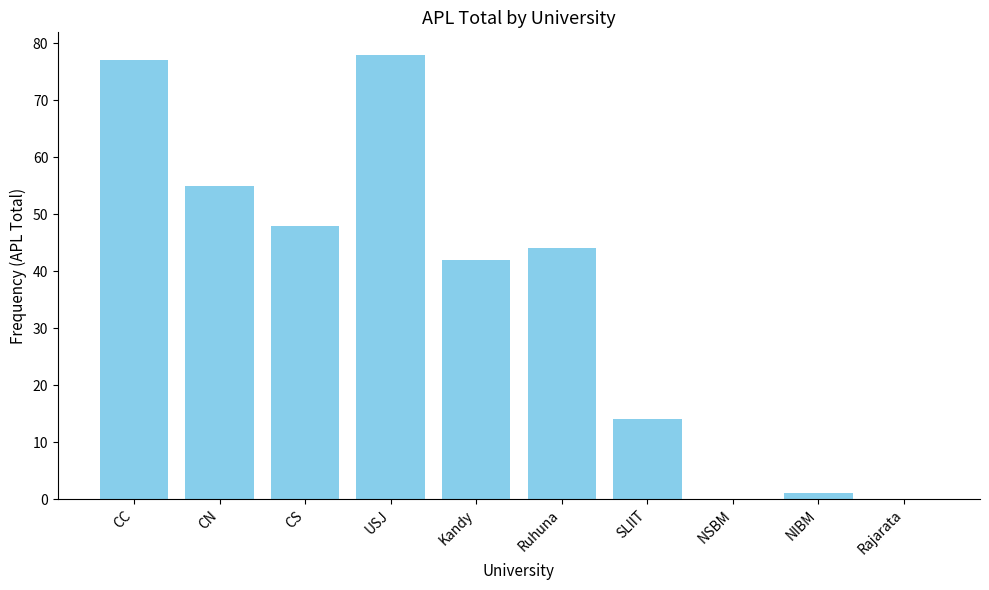

Which has a higher value, CC or NIBM?

CC